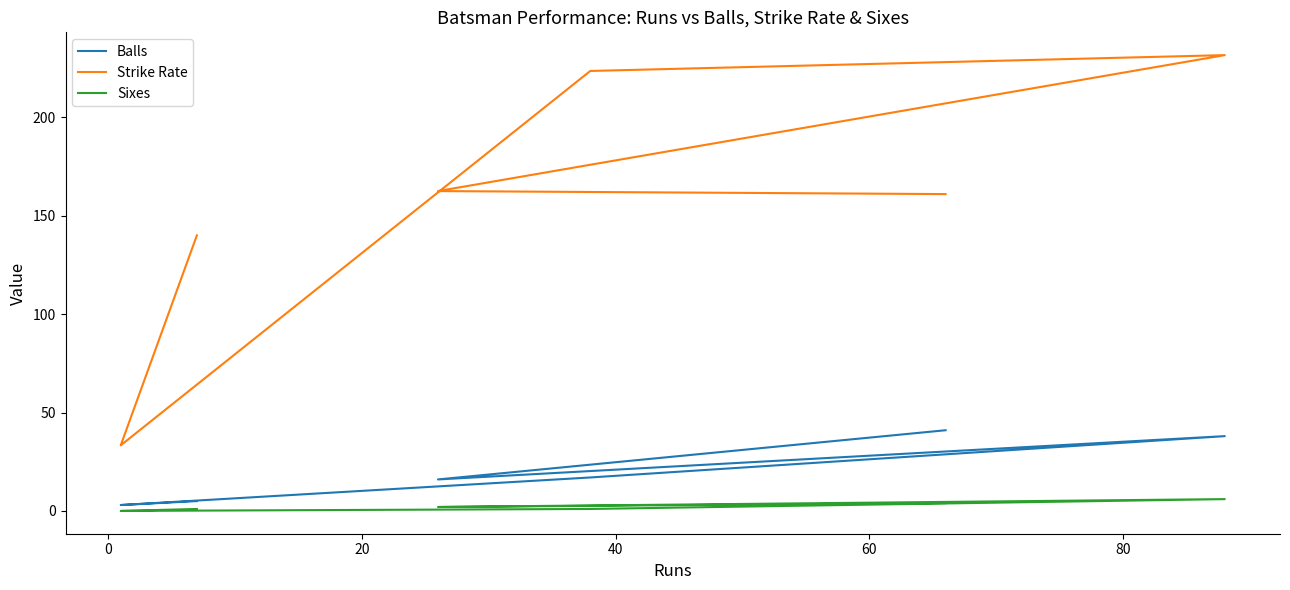

In Strike Rate, how many points are higher than both neighbors (excluding endpoints)?

1